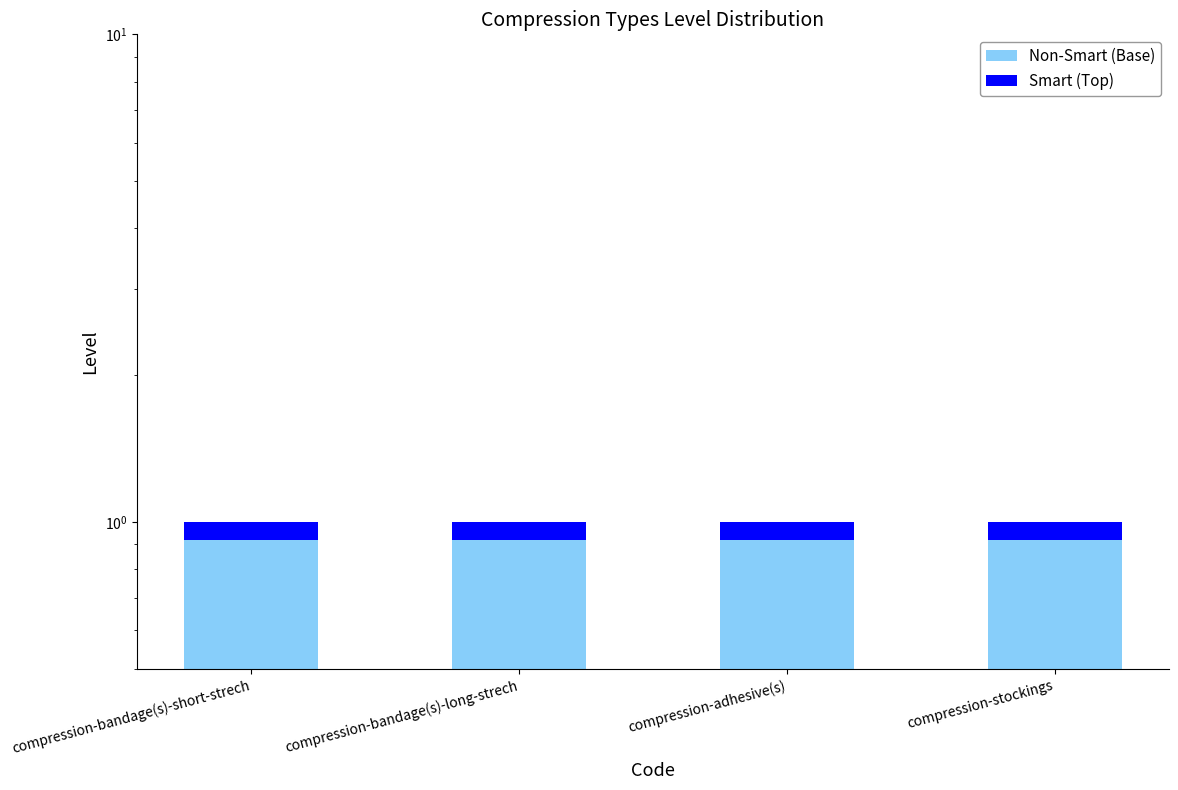

What position from the left is compression-bandage(s)-long-strech?

2